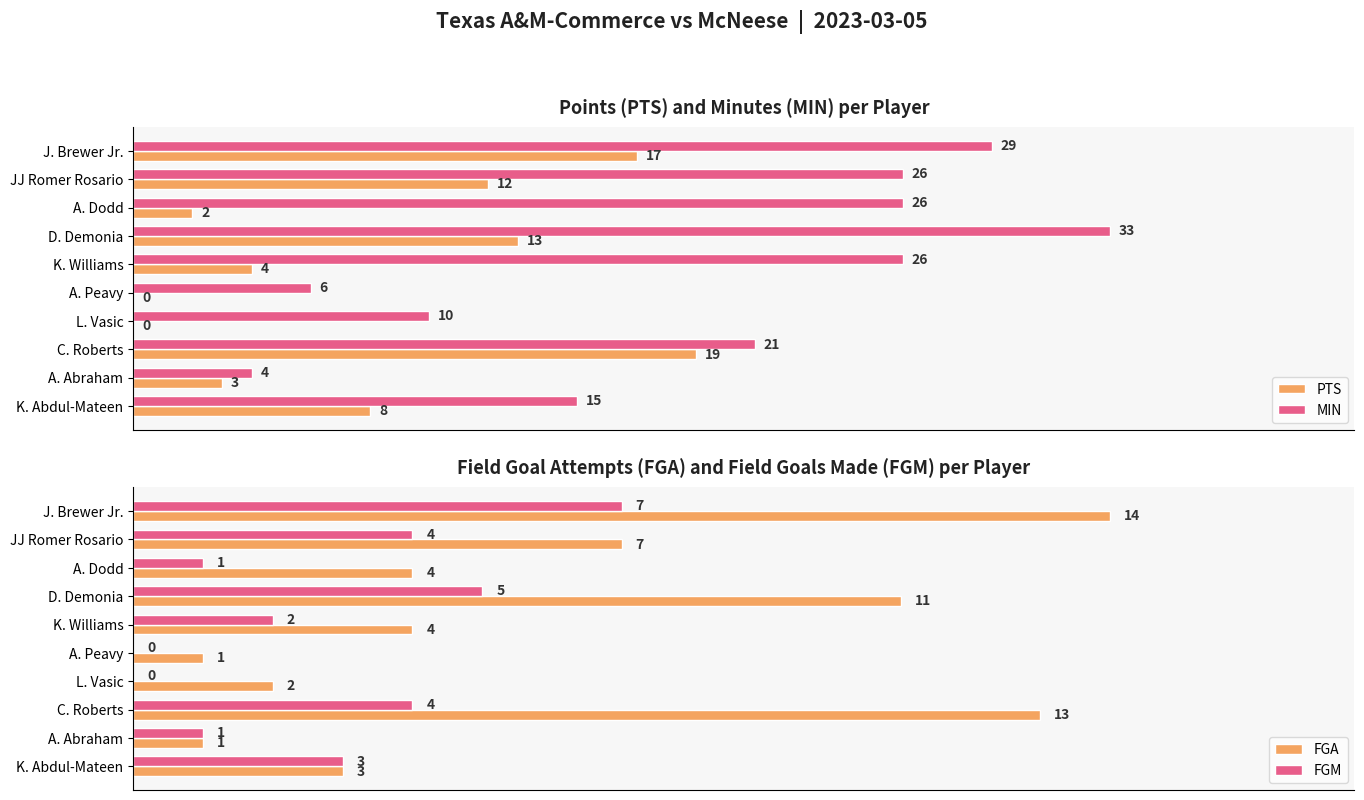

Count the number of categories in the chart.

10